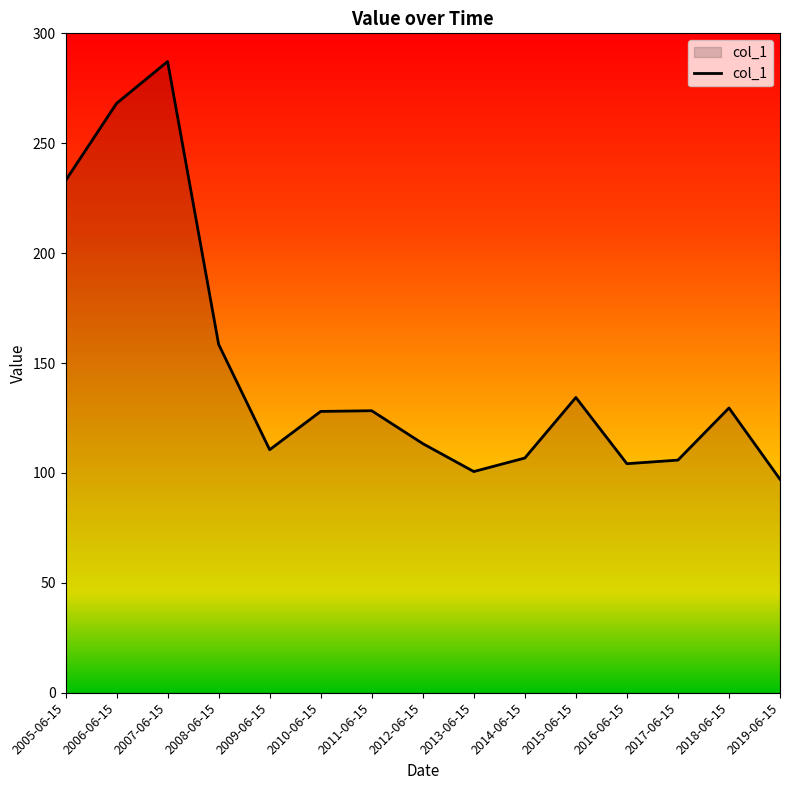

What position from the left is 2015-06-15?

11